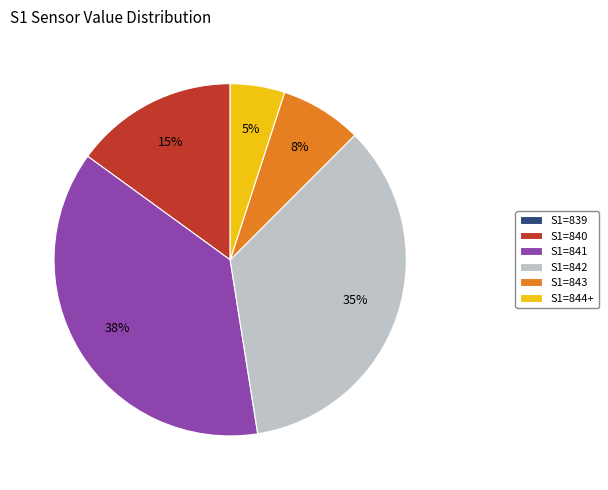

To the nearest percent, what is the average slice percentage?

17%